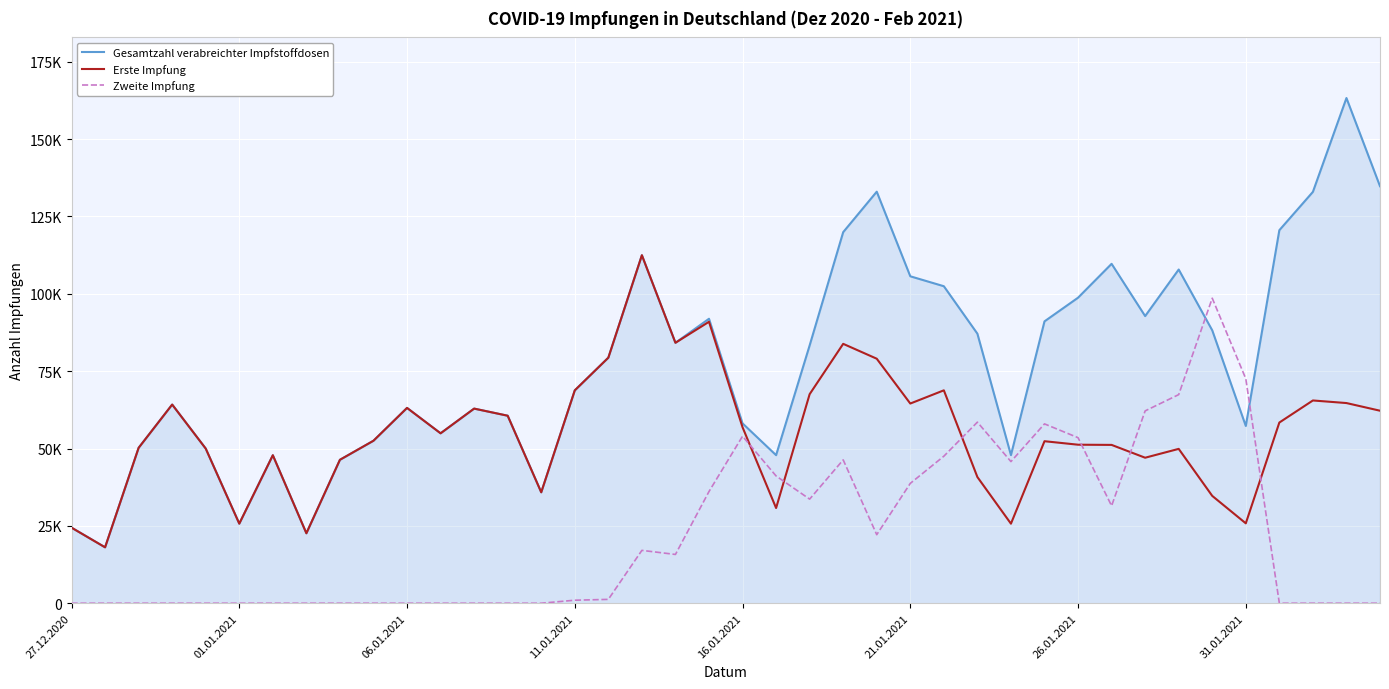

Does the chart display data point markers on the line(s)?

No